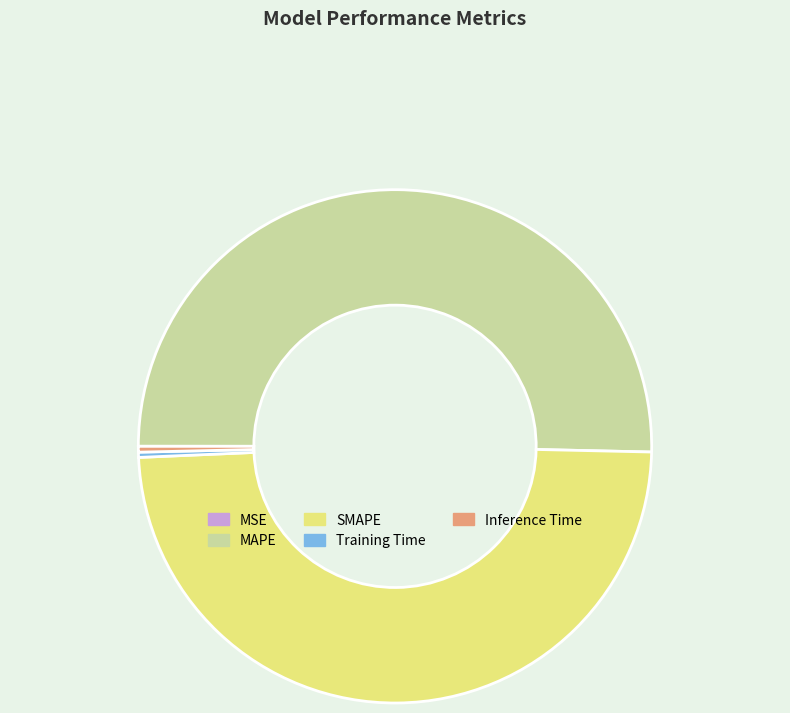

Do SMAPE and MAPE together represent more than half of the pie?

Yes